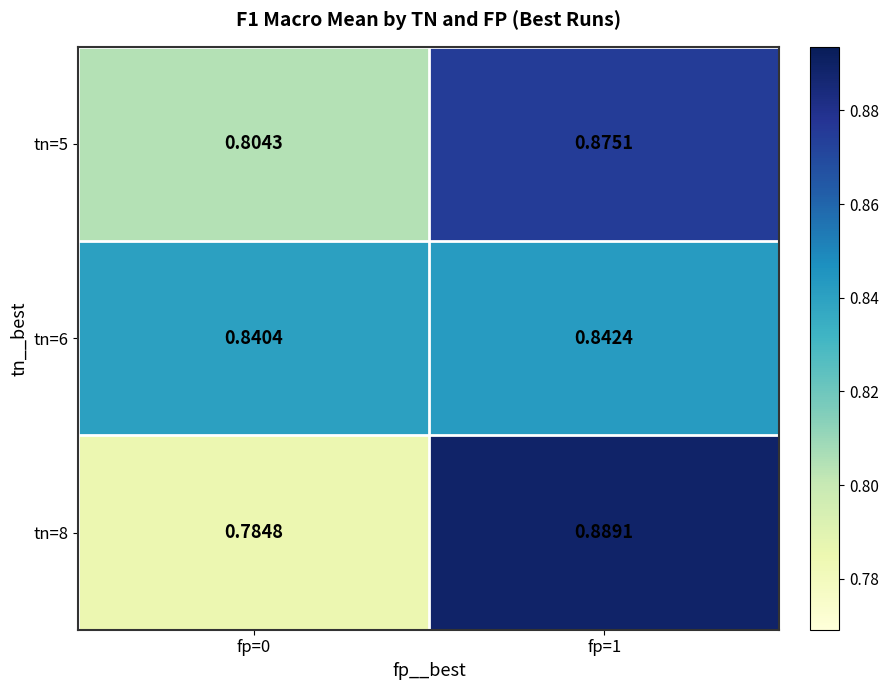

Is the value of tn=5 at fp=1 greater than the value of tn=8 at fp=1?

No